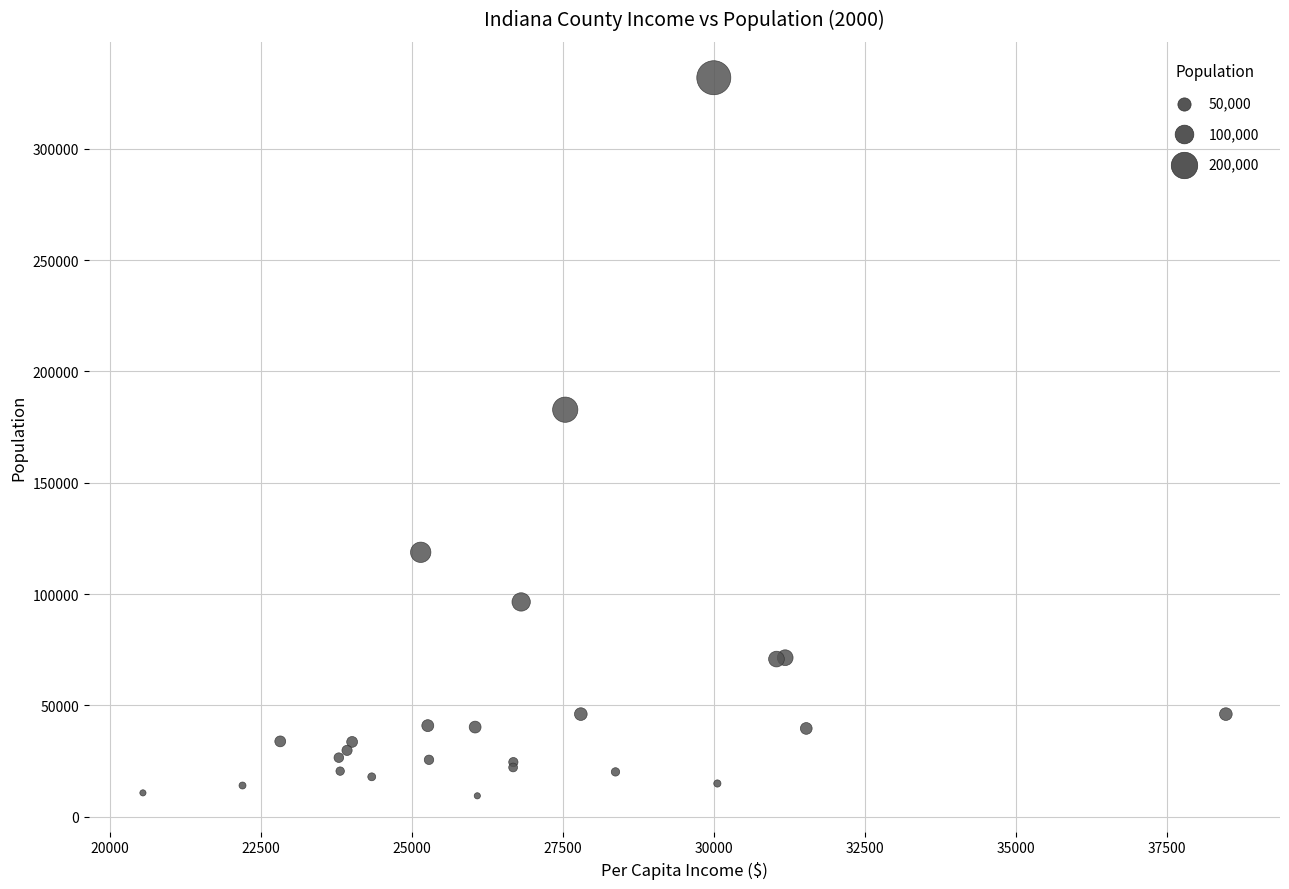

What Y value in the scatter plot is closest to 170635?

182791